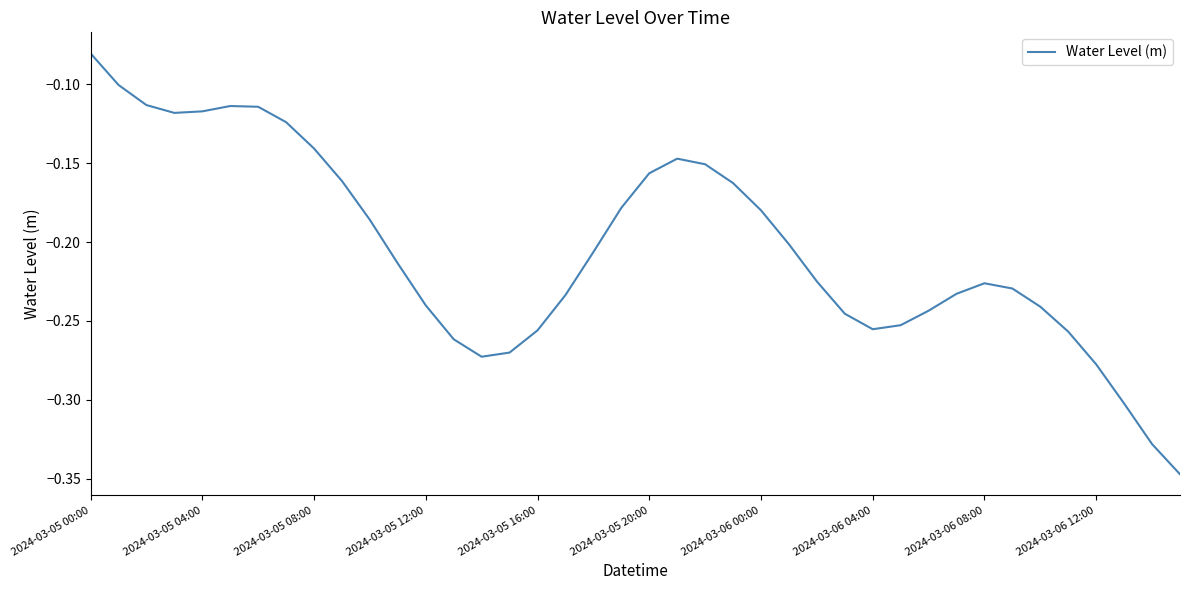

At which label is the value closest to 0?

2024-03-05 00:00